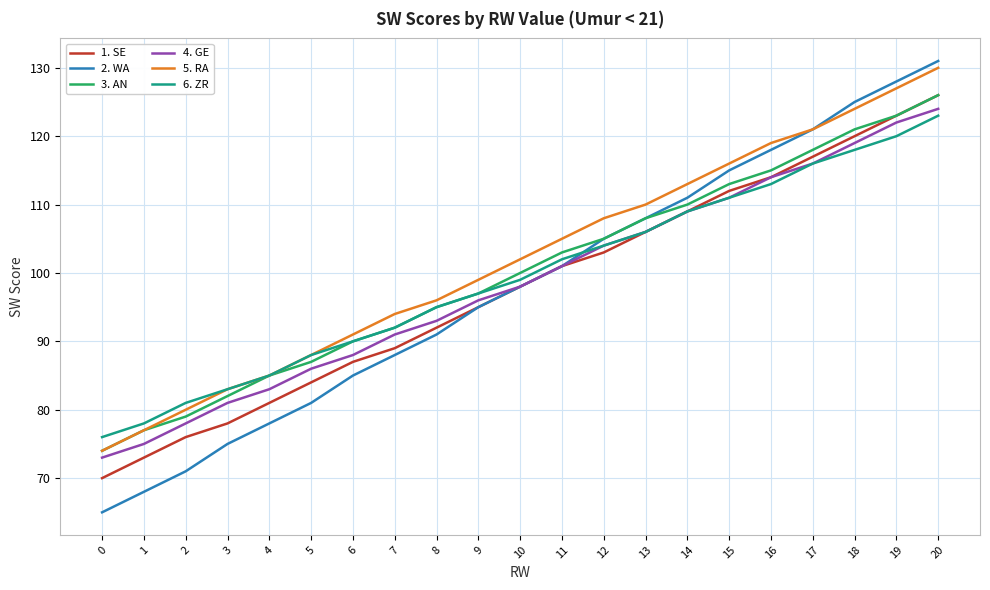

True or false: 4. GE and 5. RA cross at least once.

False